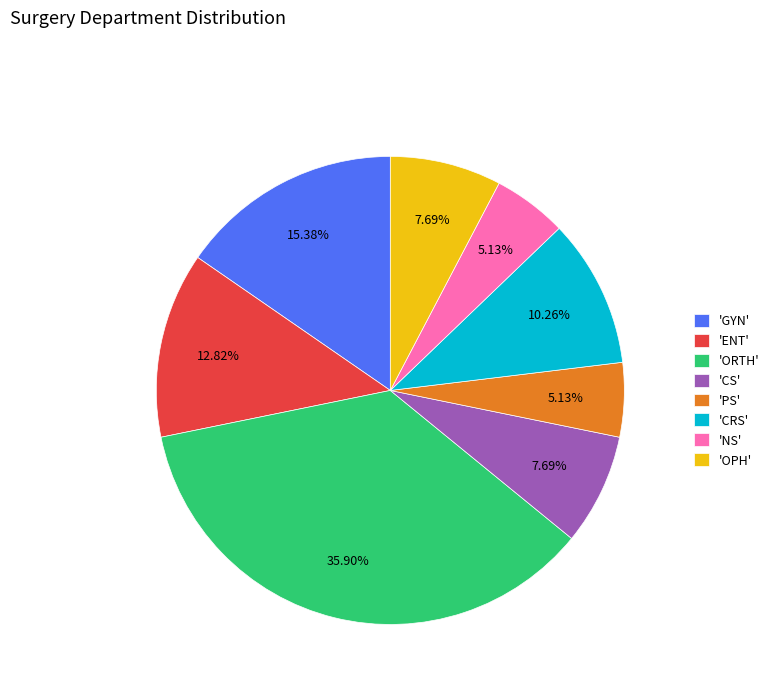

Do 'ENT' and 'ORTH' together represent more than half of the pie?

No